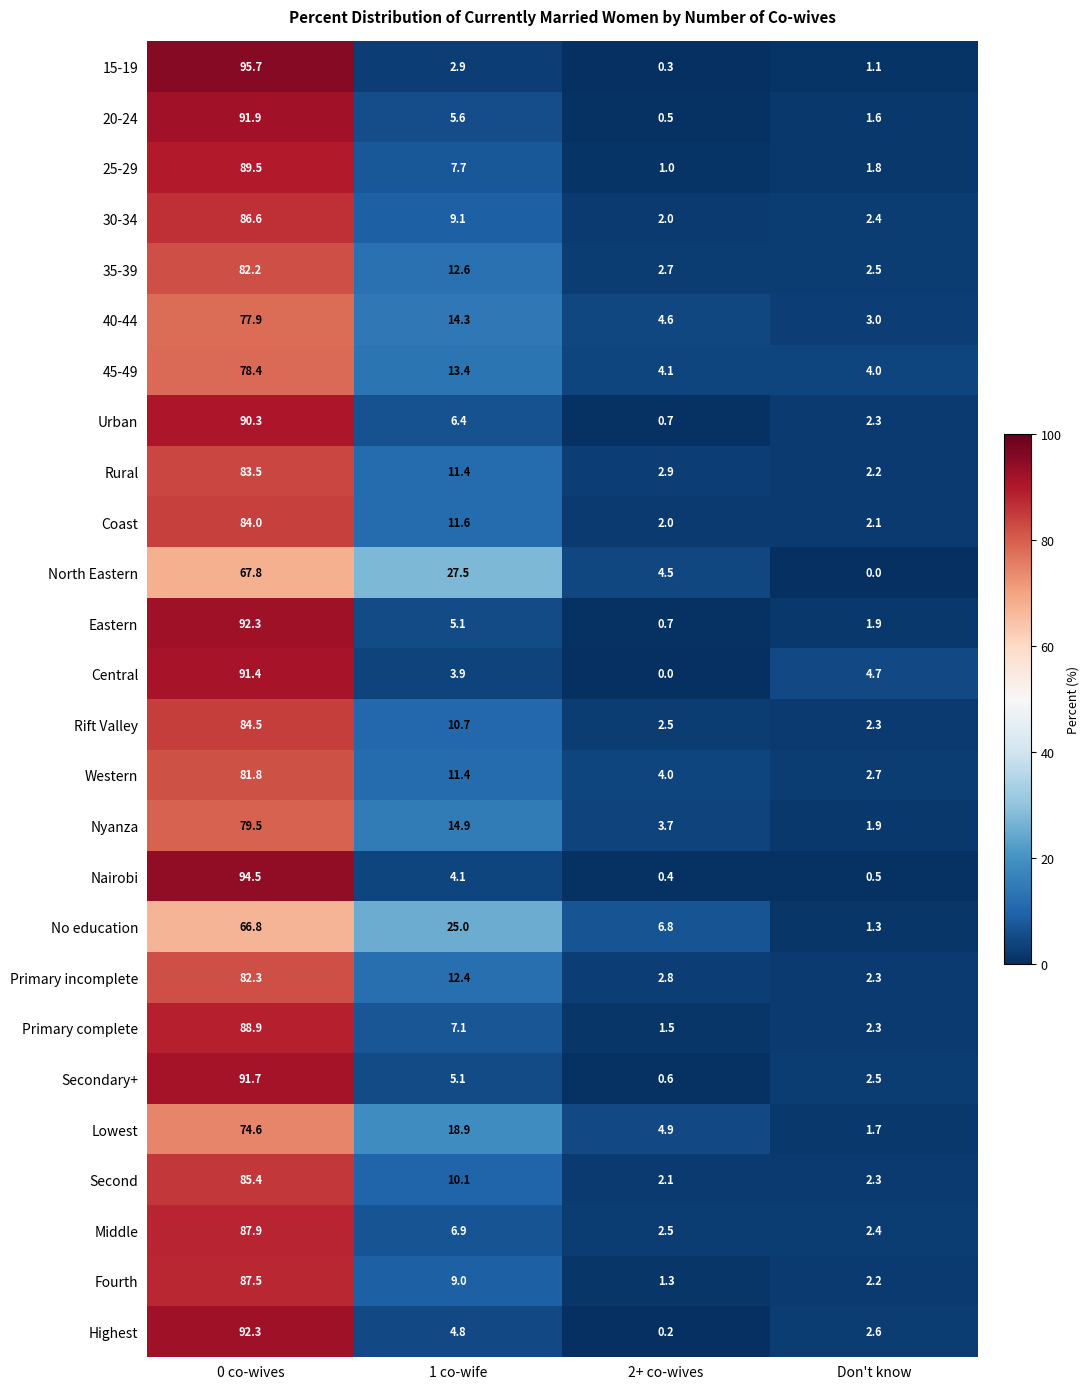

At which label does 25-29 reach its peak?

0 co-wives